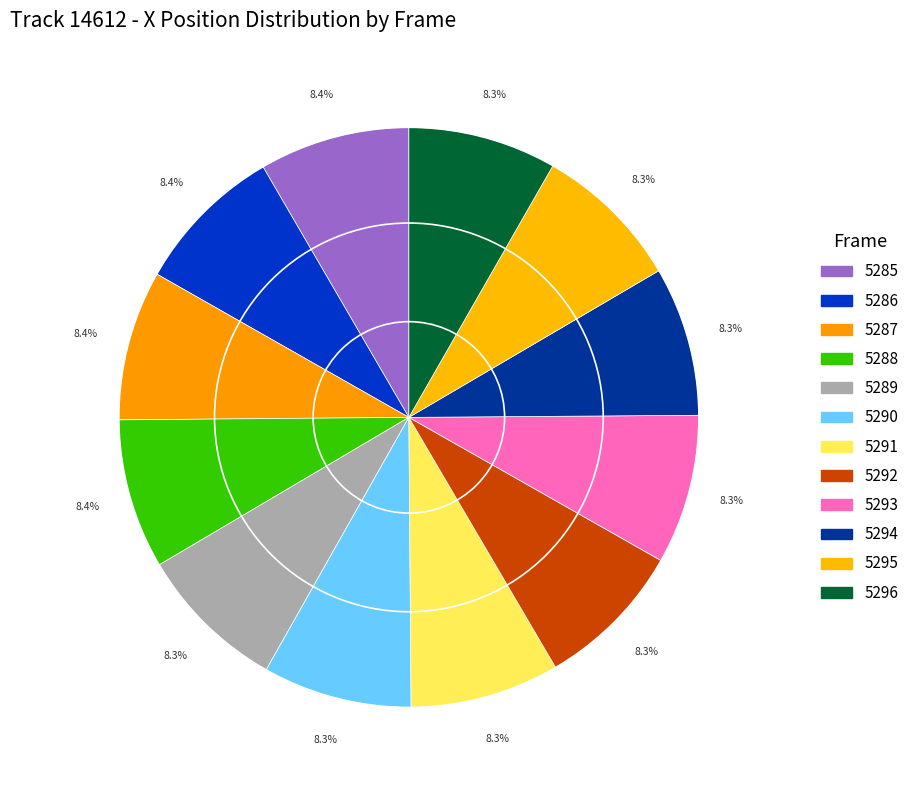

Which category has the smallest portion of the pie?

5296